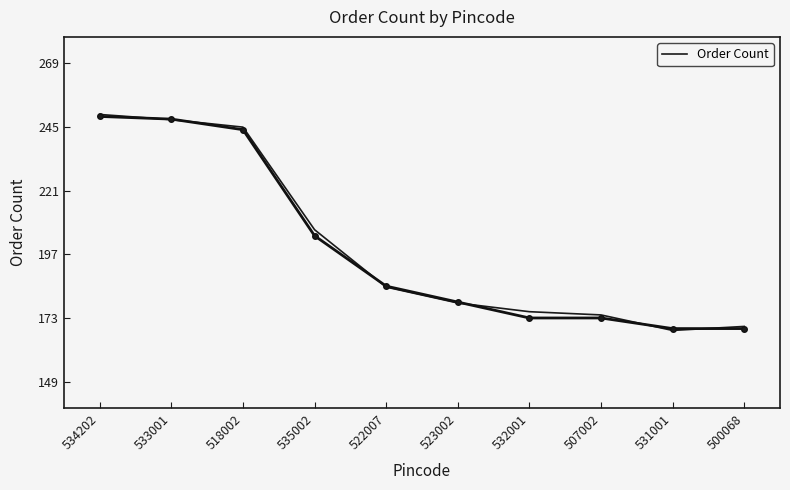

How many data points does each series have?

10